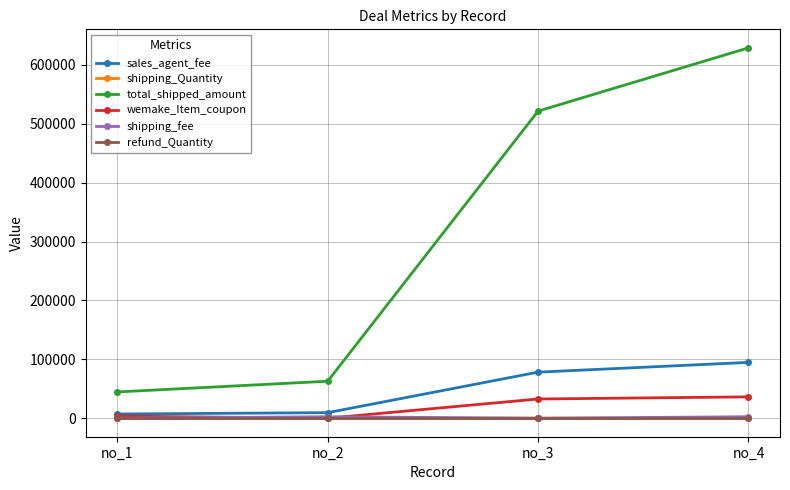

What are all the series names shown in the legend?

sales_agent_fee, shipping_Quantity, total_shipped_amount, wemake_Item_coupon, shipping_fee, refund_Quantity